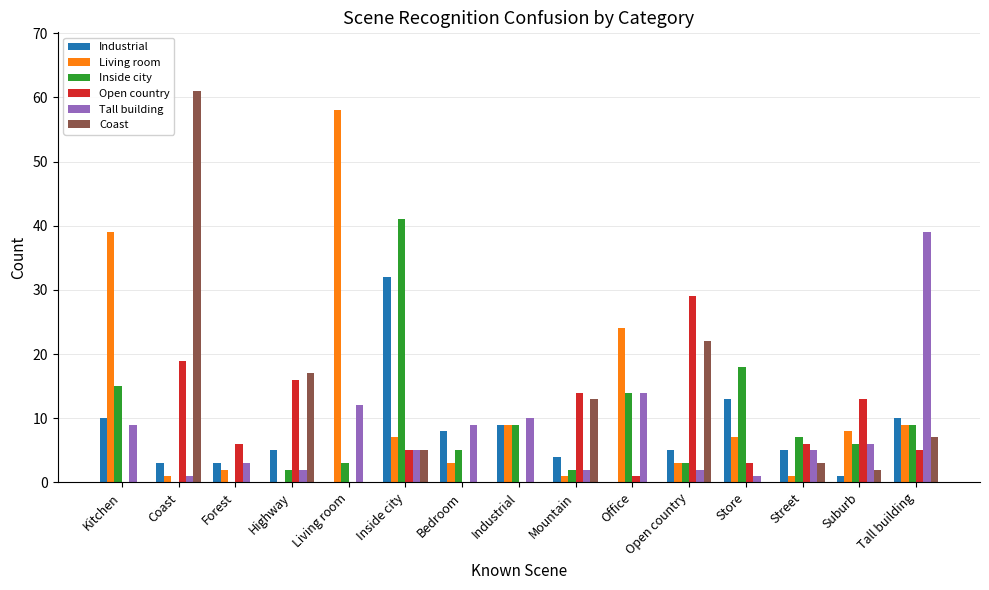

What is the sum of the Tall building values at Industrial and Forest?

13